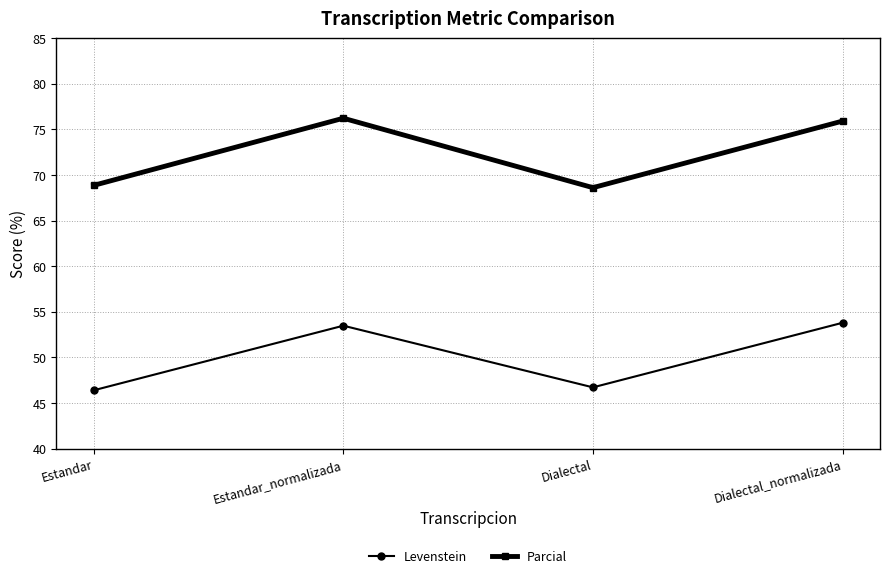

What is the value of the Parcial point at the 1st from the left?

68.9